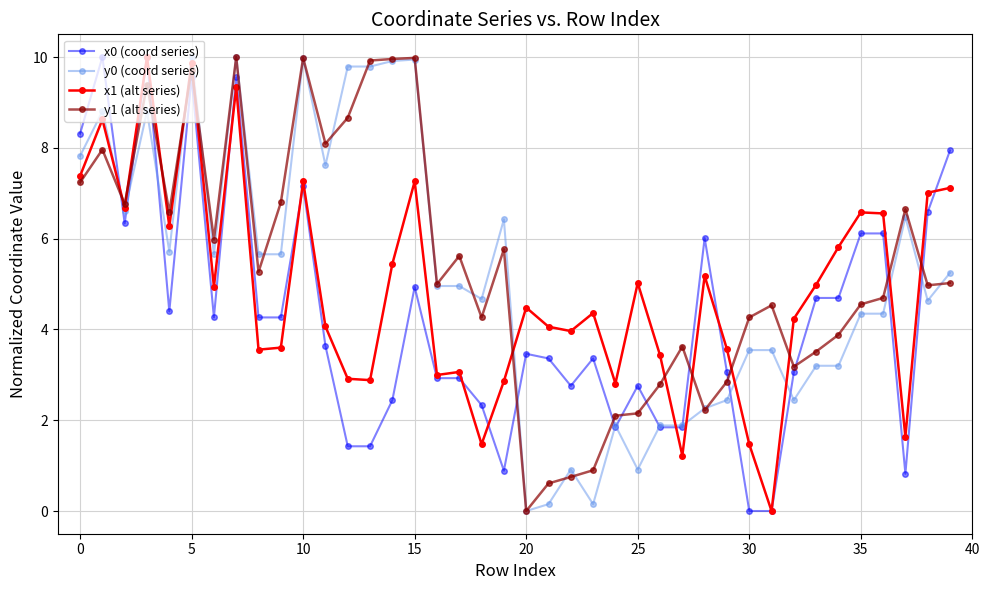

What is the value of the x1 (alt series) point at the 31st from the left?

1.5